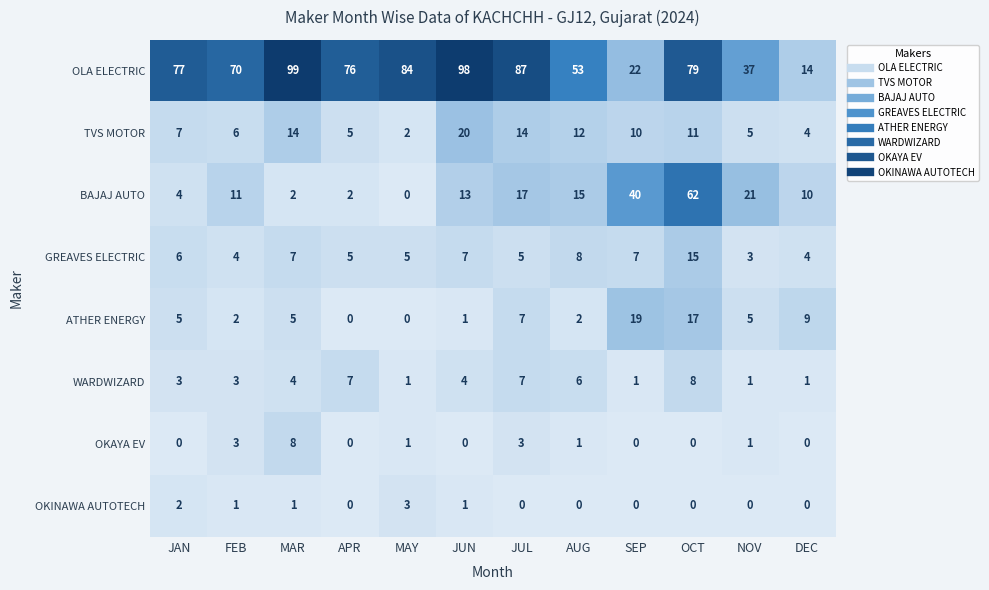

Is it true that TVS MOTOR equals 20 at JUN?

True